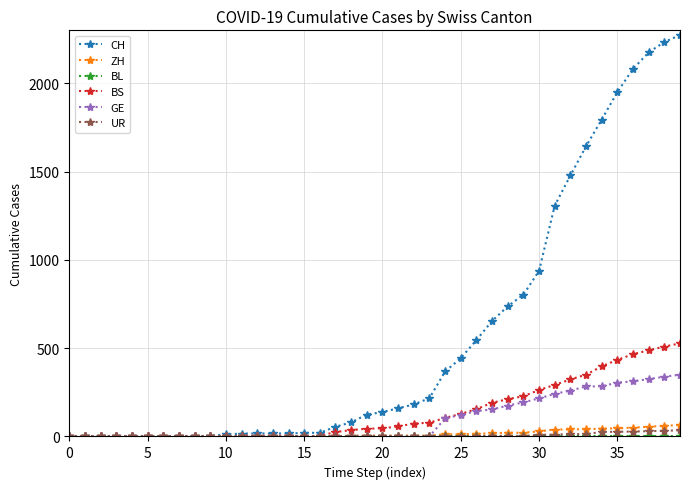

Does the chart display data point markers on the line(s)?

Yes